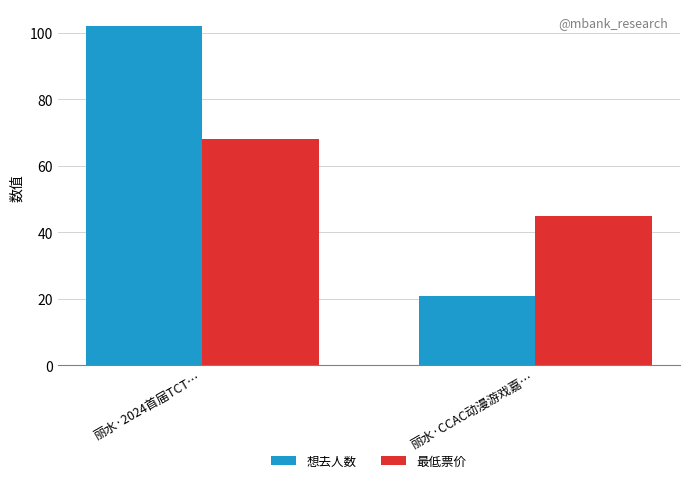

The 想去人数 series shows 21 at 丽水·CCAC动漫游戏嘉…. True or false?

True